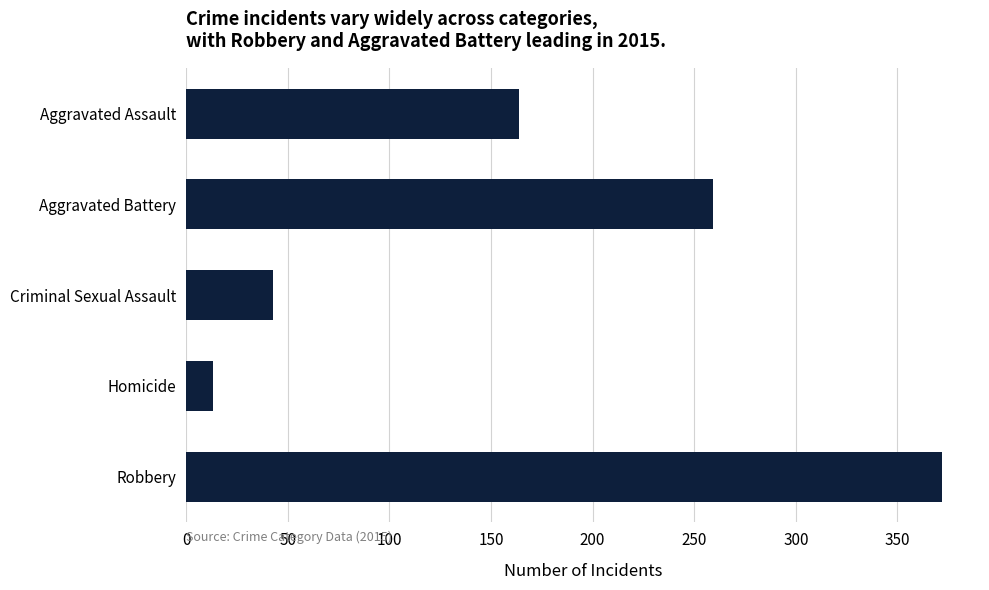

List the labels in order of value, largest first.

Robbery, Aggravated Battery, Aggravated Assault, Criminal Sexual Assault, Homicide